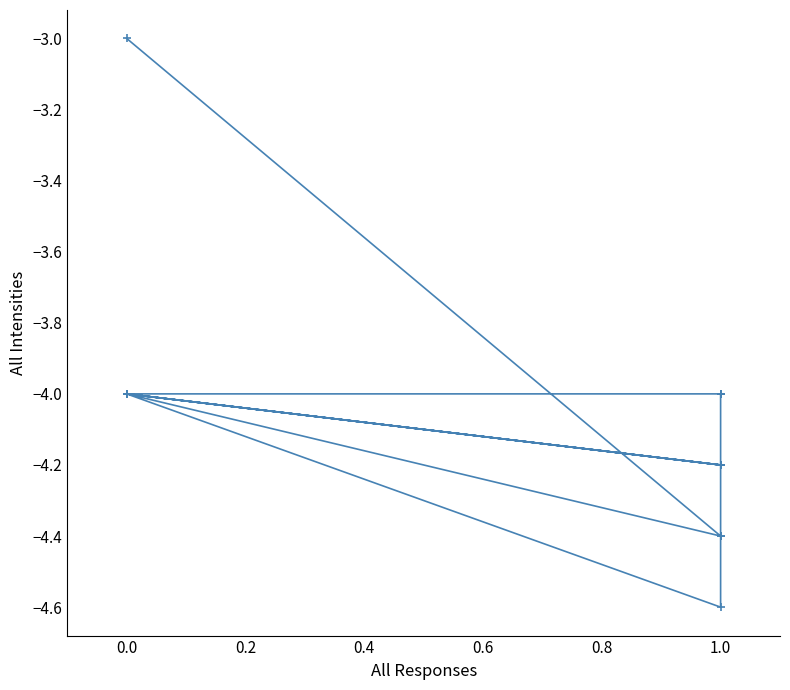

What is the sum of the values at 1.0 and 0.0?

-8.0